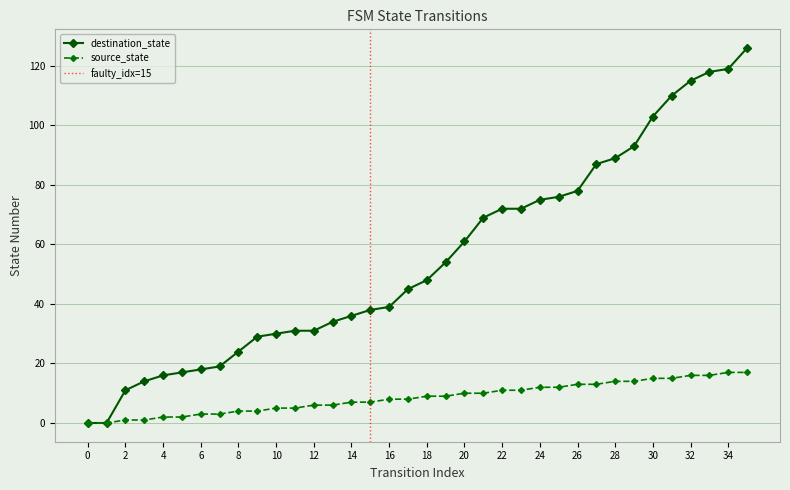

The chart shows a value of 8 at 16. True or false?

True